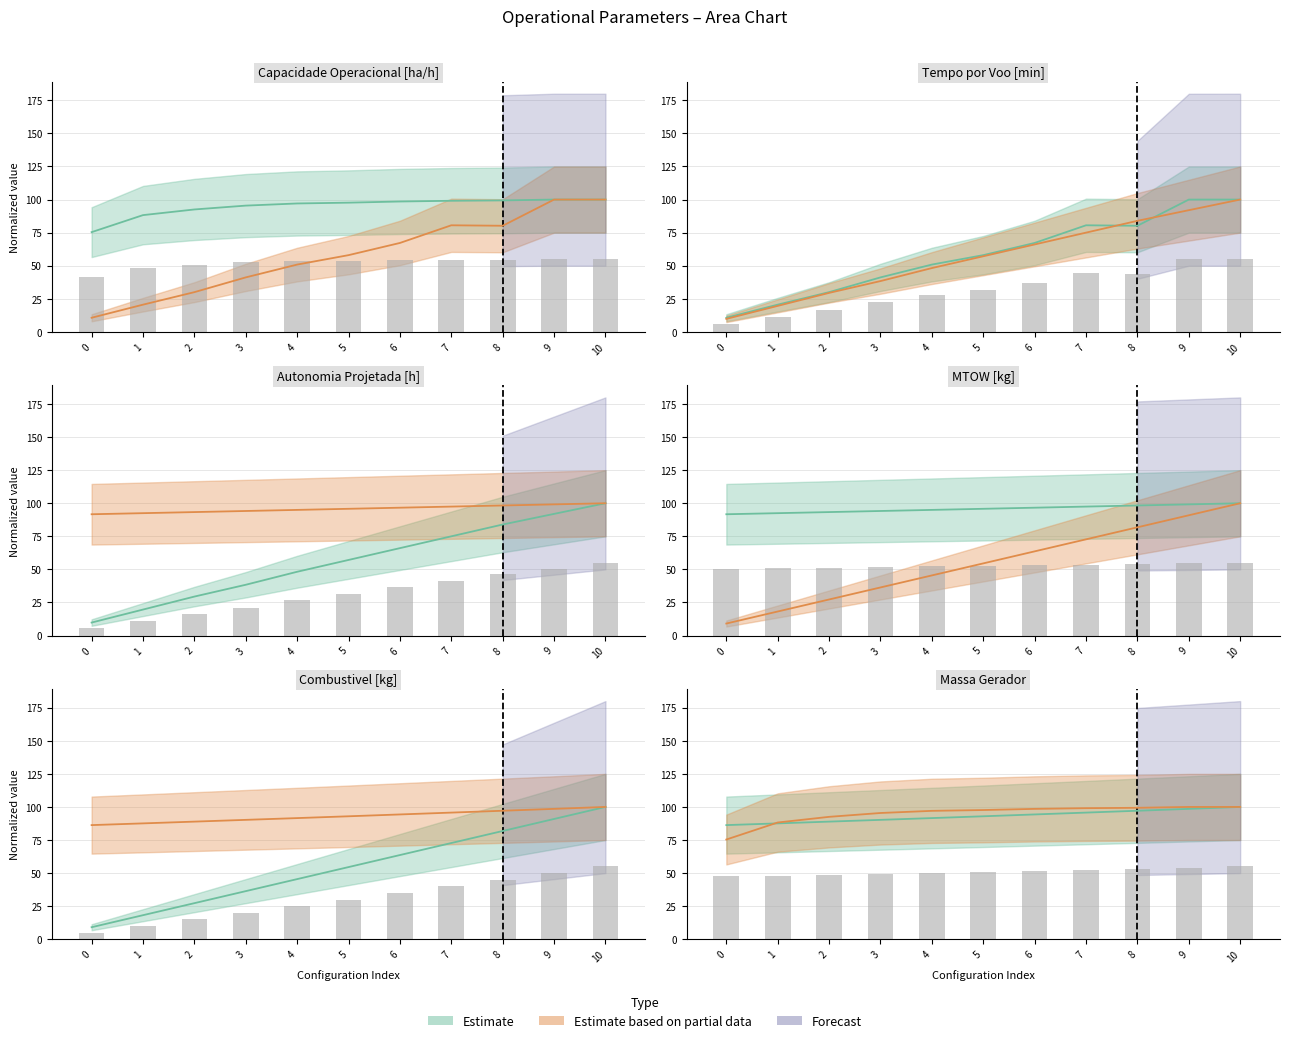

What is the approximate value of Combustivel [kg] at 8?

81.8